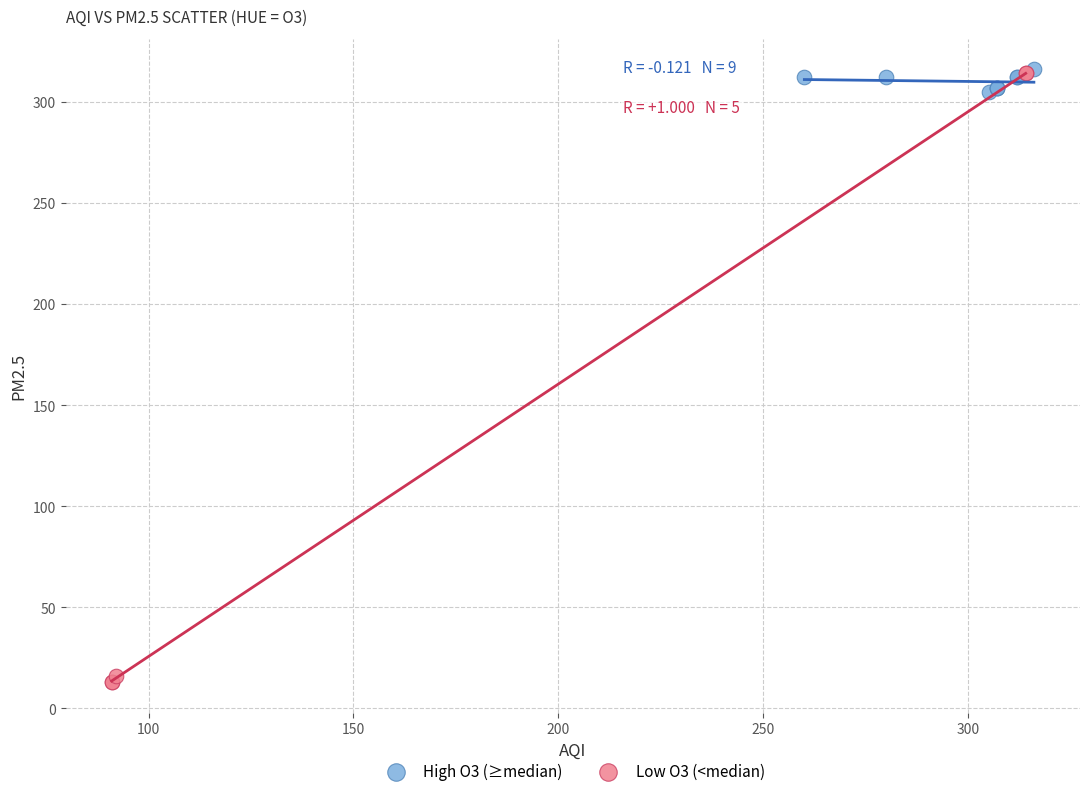

What are all the series names shown in the legend?

High O3 (≥median), Low O3 (<median)